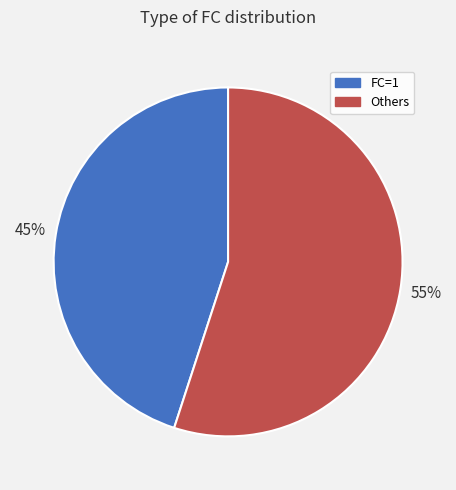

Is there any slice that represents more than half of the pie?

Yes